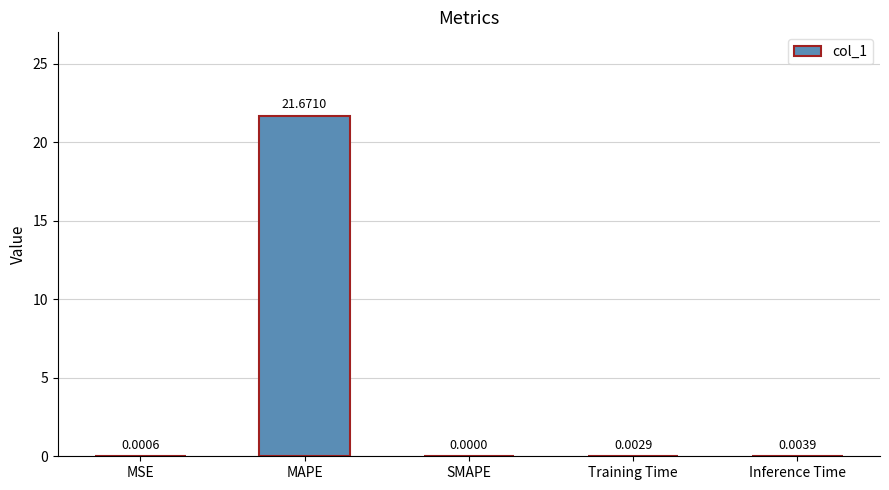

Which label corresponds to the largest value in the chart?

MAPE